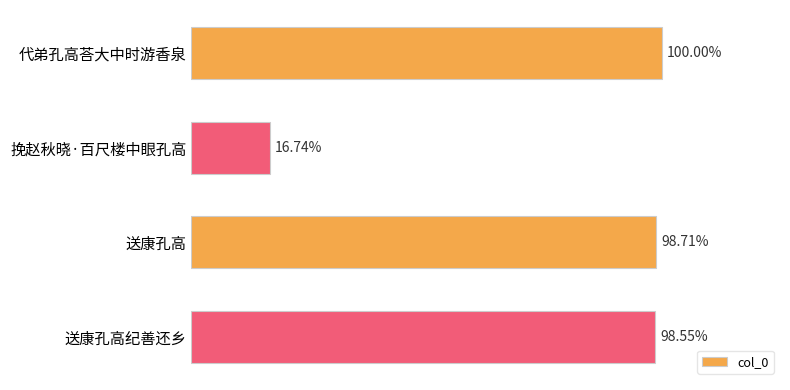

Does the chart contain any negative values?

No